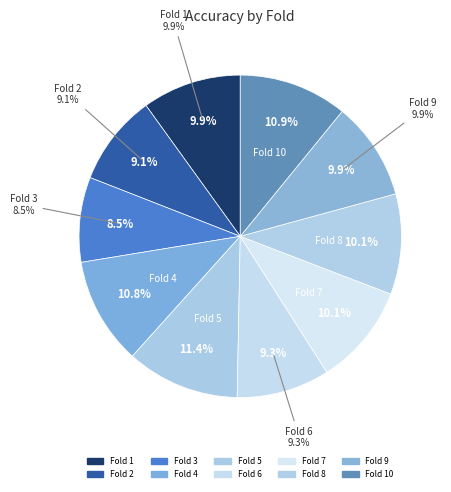

How many slices are in this pie chart?

10